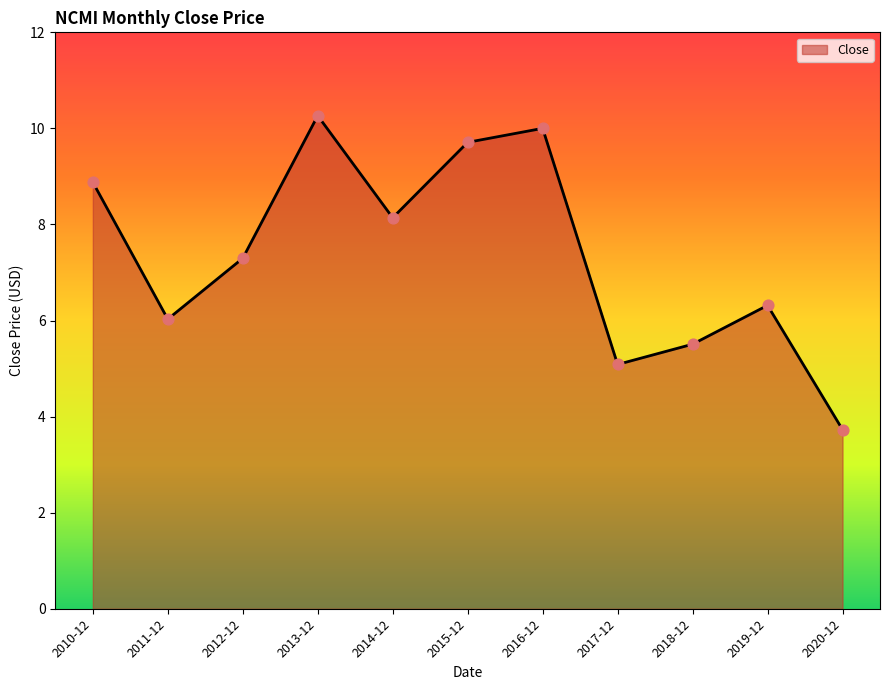

What is the change in value from 2012-12 to 2019-12?

-1.0